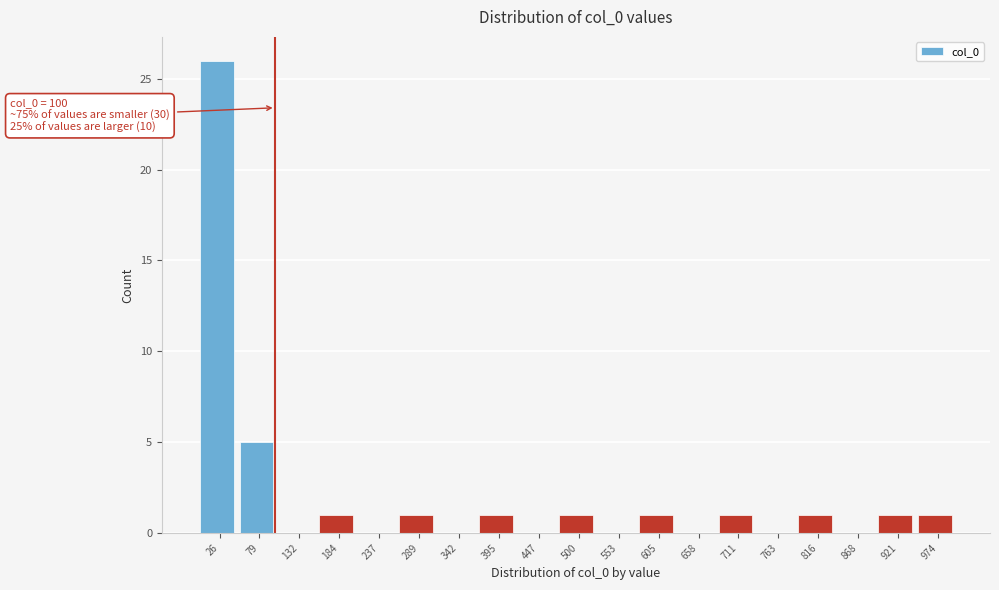

Which range on the x-axis has the tallest bar?

0 to 50